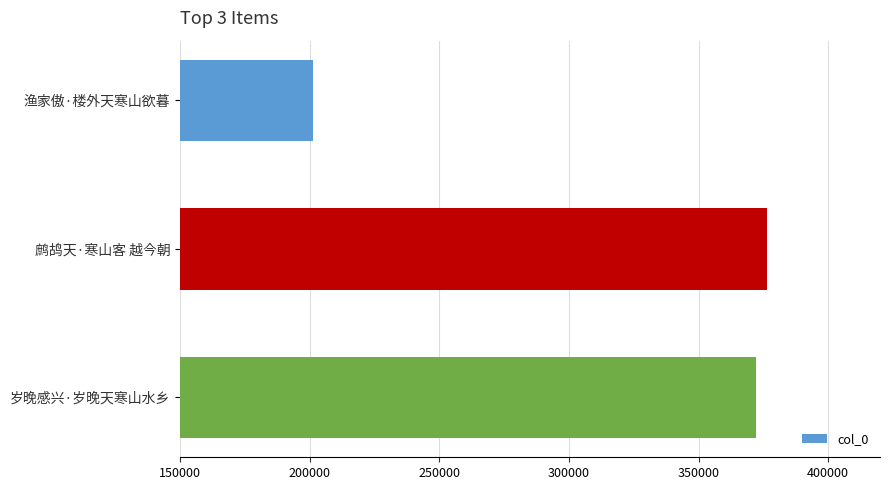

Is it true that the value at 鹧鸪天·寒山客 越今朝 is 155141?

False